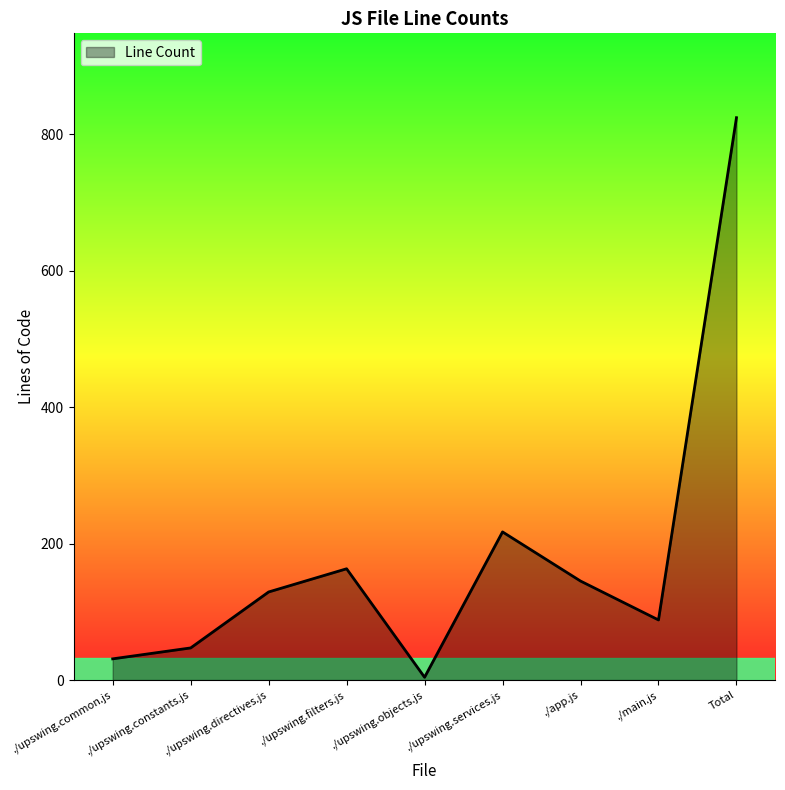

The value at ./app.js is 145. True or false?

True